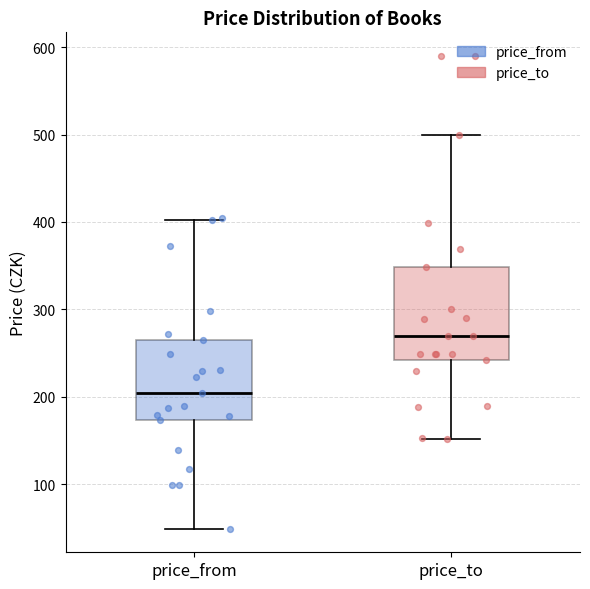

Which box is the tallest, from its lower edge to its upper edge?

price_to